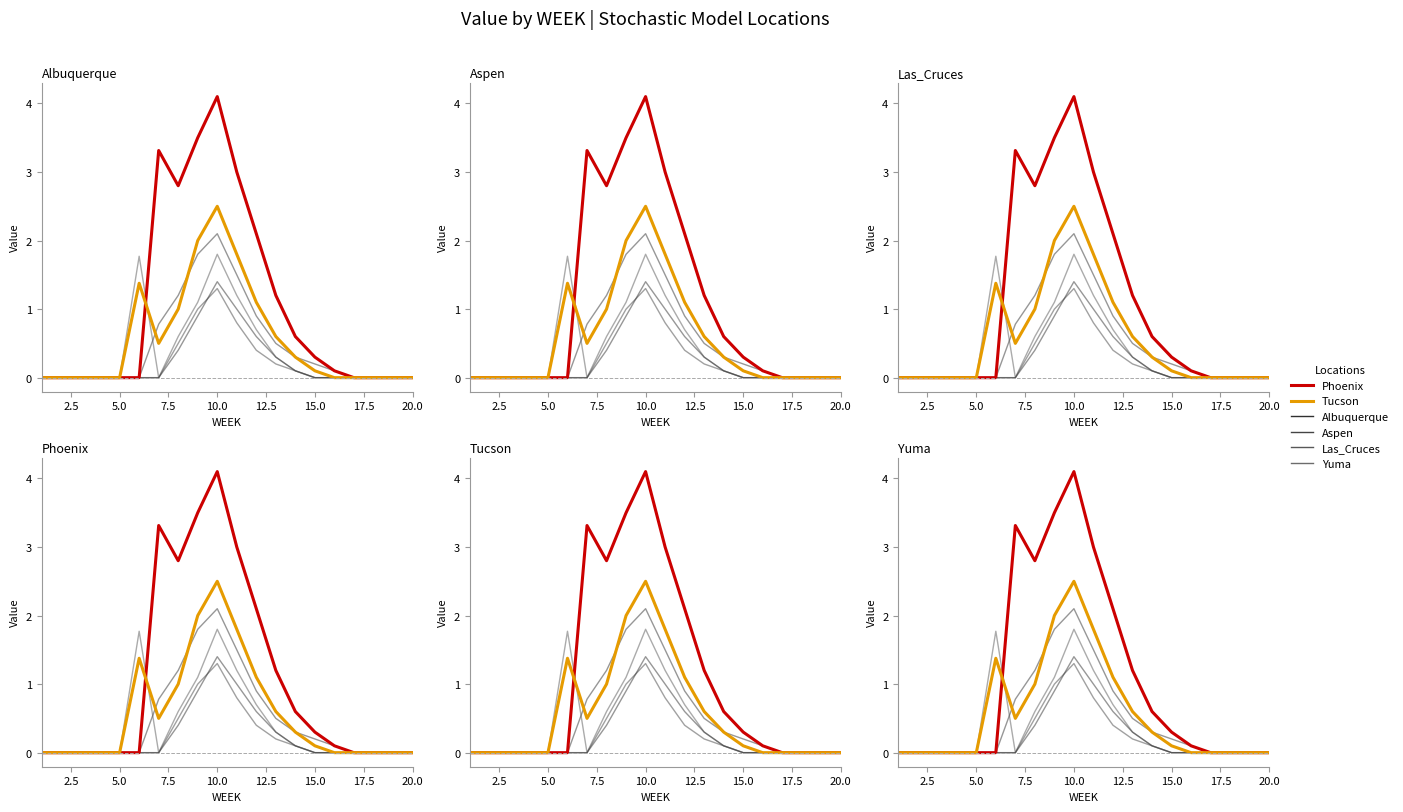

Which series changed the most between 15.0 and 14?

Phoenix